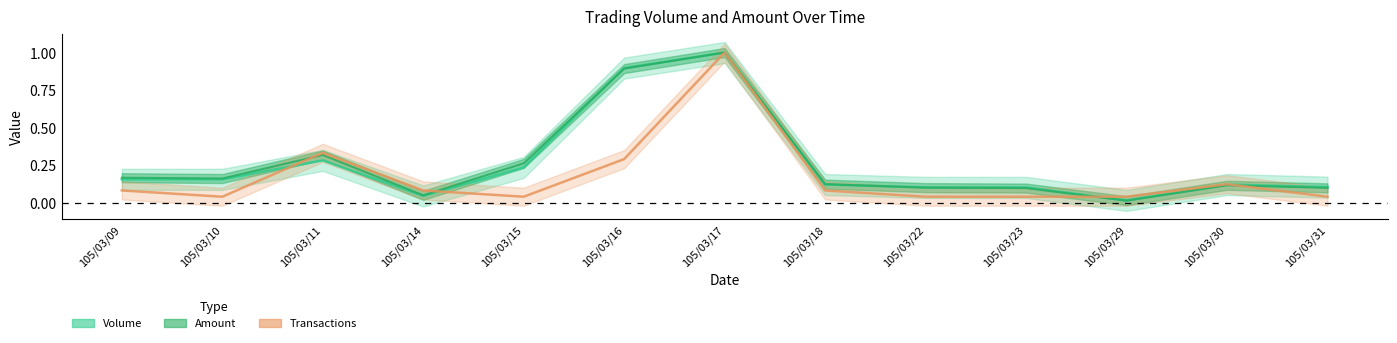

Reading left to right, transcribe all the data shown in this chart.

Volume: 105/03/09=0.2	105/03/10=0.2	105/03/11=0.3	105/03/14=0.0	105/03/15=0.2	105/03/16=0.9	105/03/17=1.0	105/03/18=0.1	105/03/22=0.1	105/03/23=0.1	105/03/29=0.0	105/03/30=0.1	105/03/31=0.1
Amount: 105/03/09=0.2	105/03/10=0.2	105/03/11=0.3	105/03/14=0.1	105/03/15=0.3	105/03/16=0.9	105/03/17=1.0	105/03/18=0.1	105/03/22=0.1	105/03/23=0.1	105/03/29=0.0	105/03/30=0.1	105/03/31=0.1
Transactions: 105/03/09=0.1	105/03/10=0.0	105/03/11=0.3	105/03/14=0.1	105/03/15=0.0	105/03/16=0.3	105/03/17=1.0	105/03/18=0.1	105/03/22=0.0	105/03/23=0.0	105/03/29=0.0	105/03/30=0.1	105/03/31=0.0